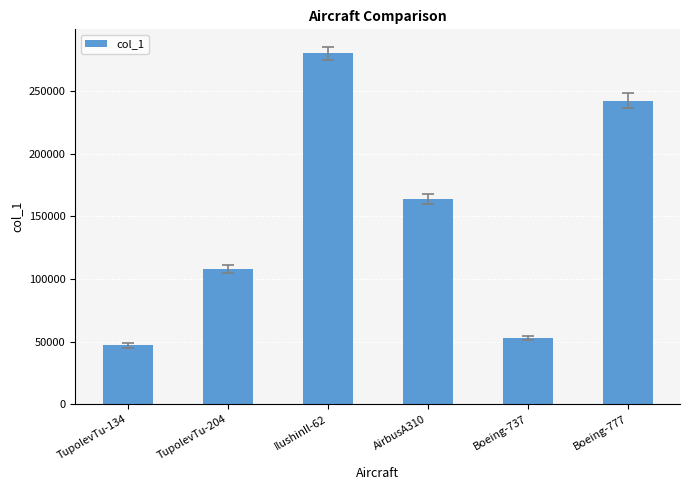

What is the difference between the maximum and second lowest values?

227500